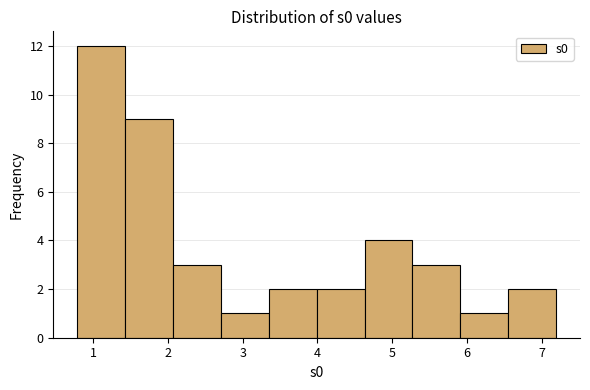

How tall is the bar that spans 5.9 to 6.5 on the x-axis? Neither the bar edges nor the heights are printed on the chart, so give them approximately, as read against the axes.

1